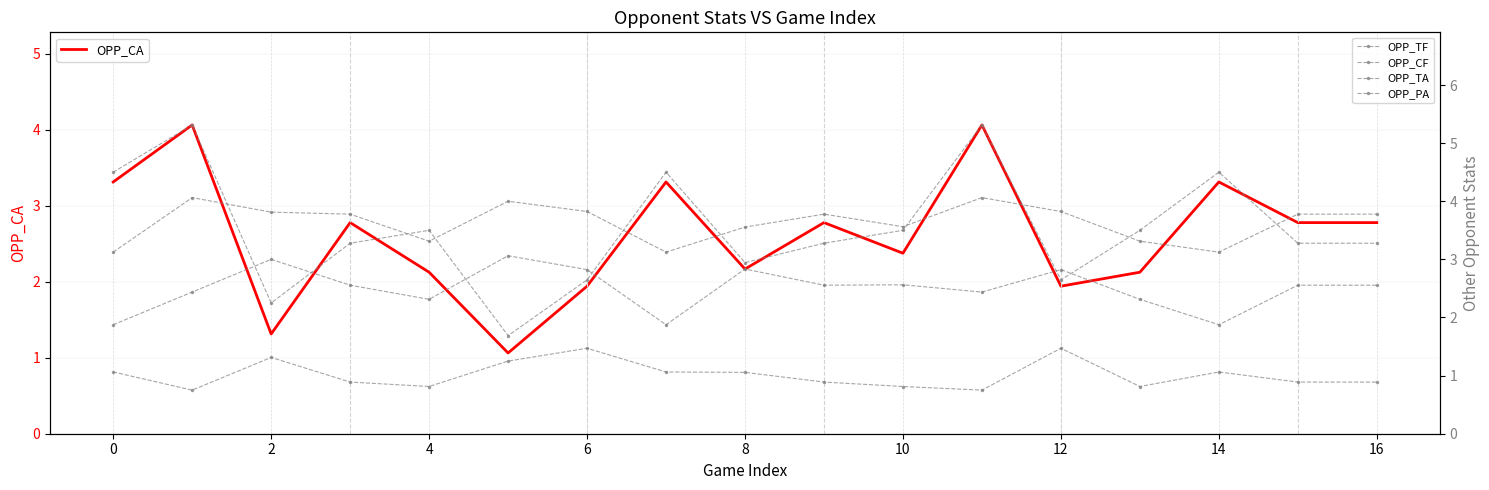

What is the value of the OPP_TF point at the 17th from the left?

3.8